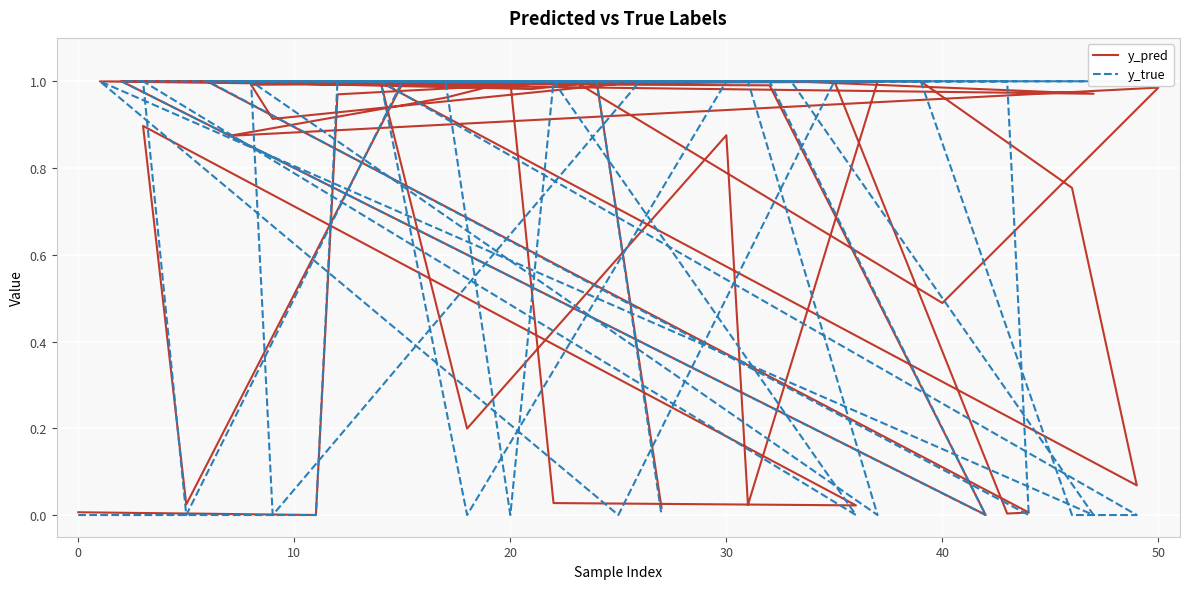

How many lines are shown in the chart?

2